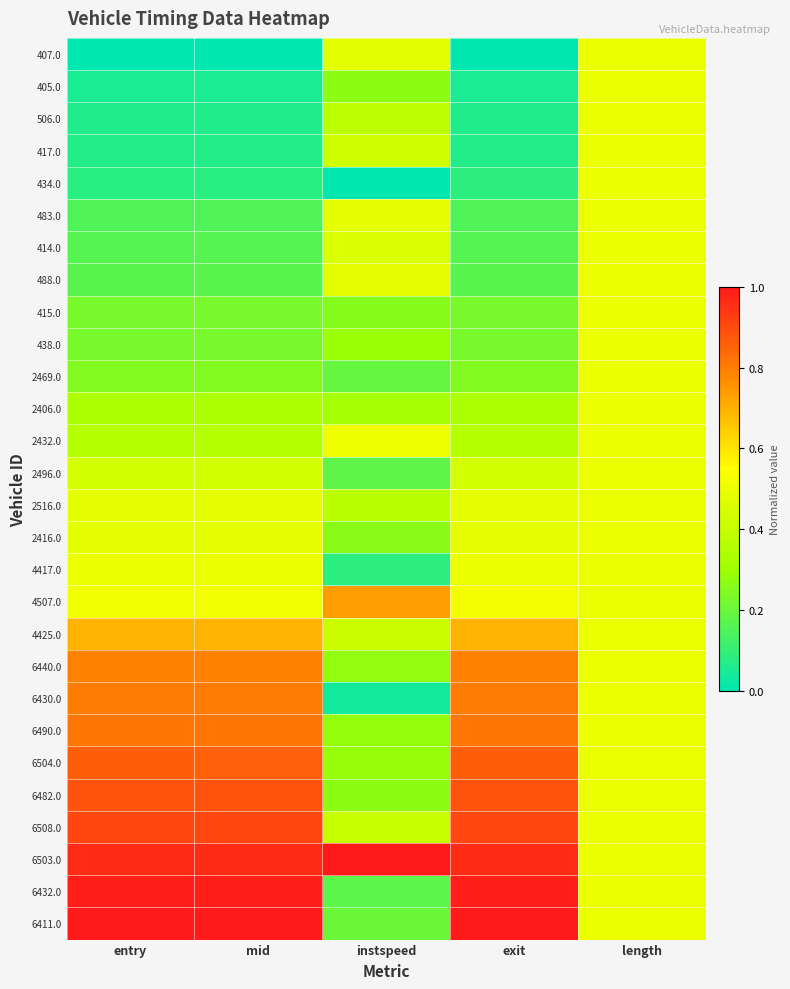

How many series are shown in this chart?

28